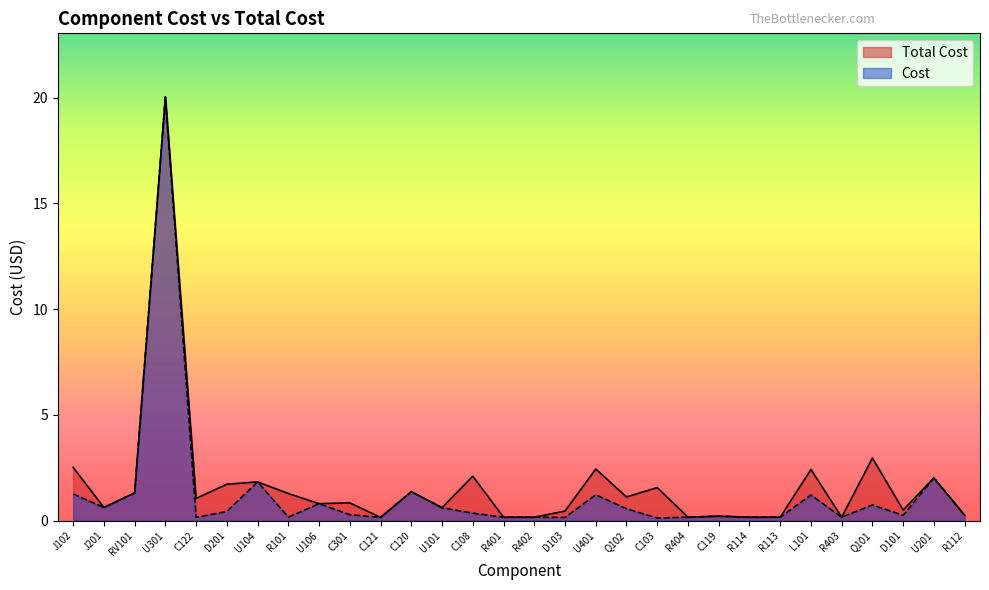

Is the value of Total Cost at U301 greater than the value of Cost at C121?

Yes